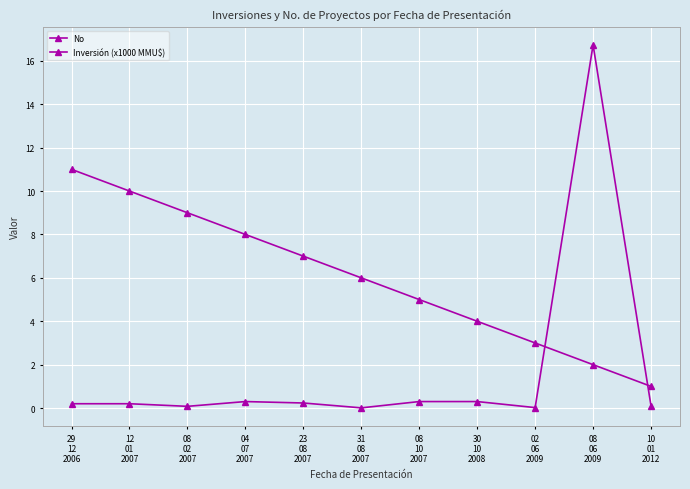

The Inversión (x1000 MMU$) series shows 0.3 at 29
12
2006. True or false?

False